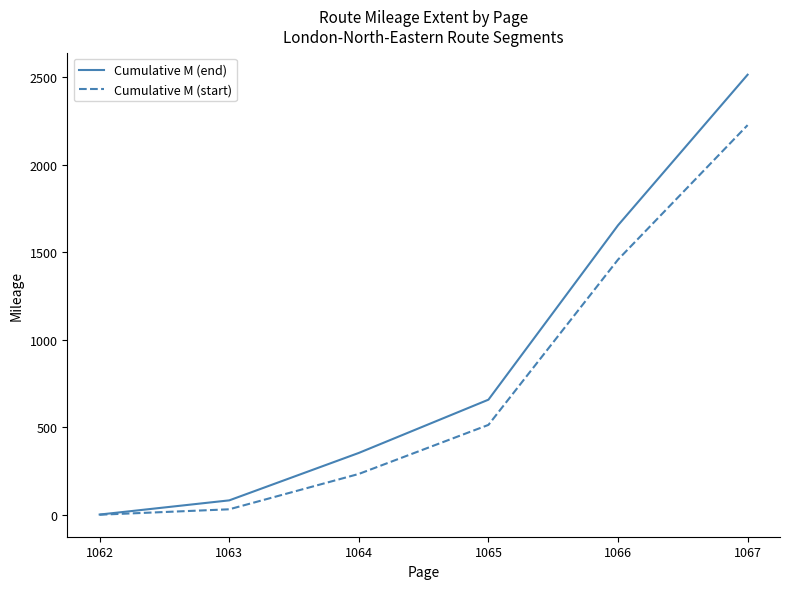

Where is Cumulative M (start) nearest to the value 1112?

1066